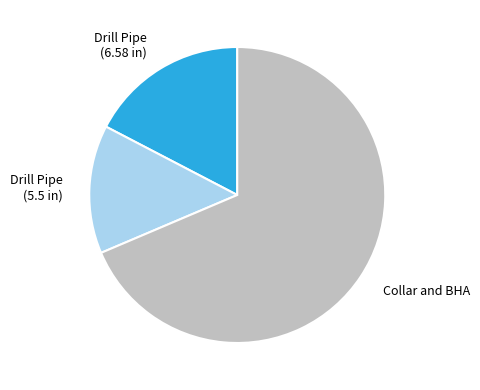

Do Collar and BHA and Drill Pipe (6.58 in) together represent more than half of the pie?

Yes